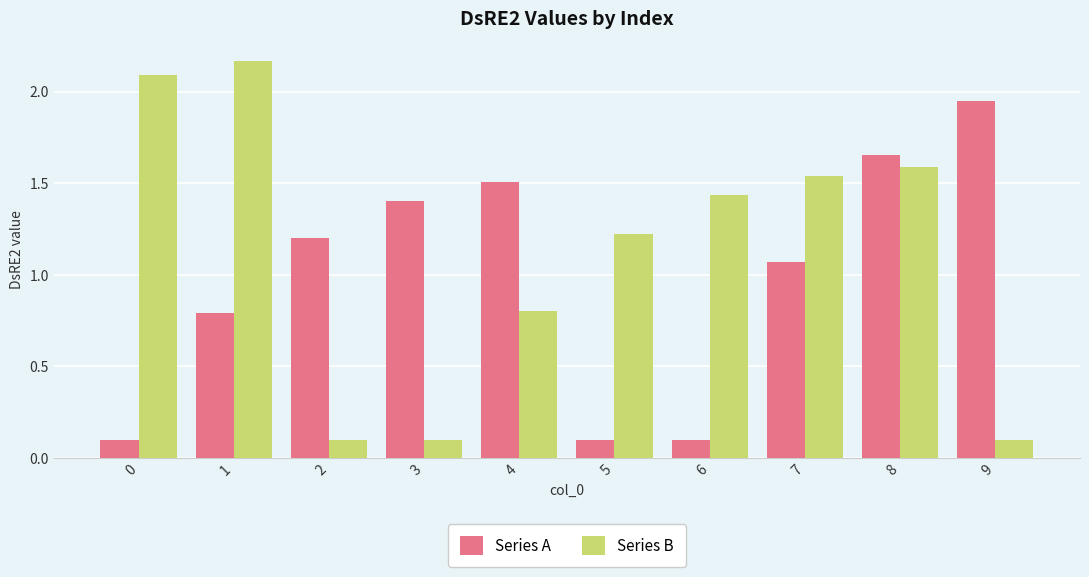

Does the chart contain stacked bars?

No